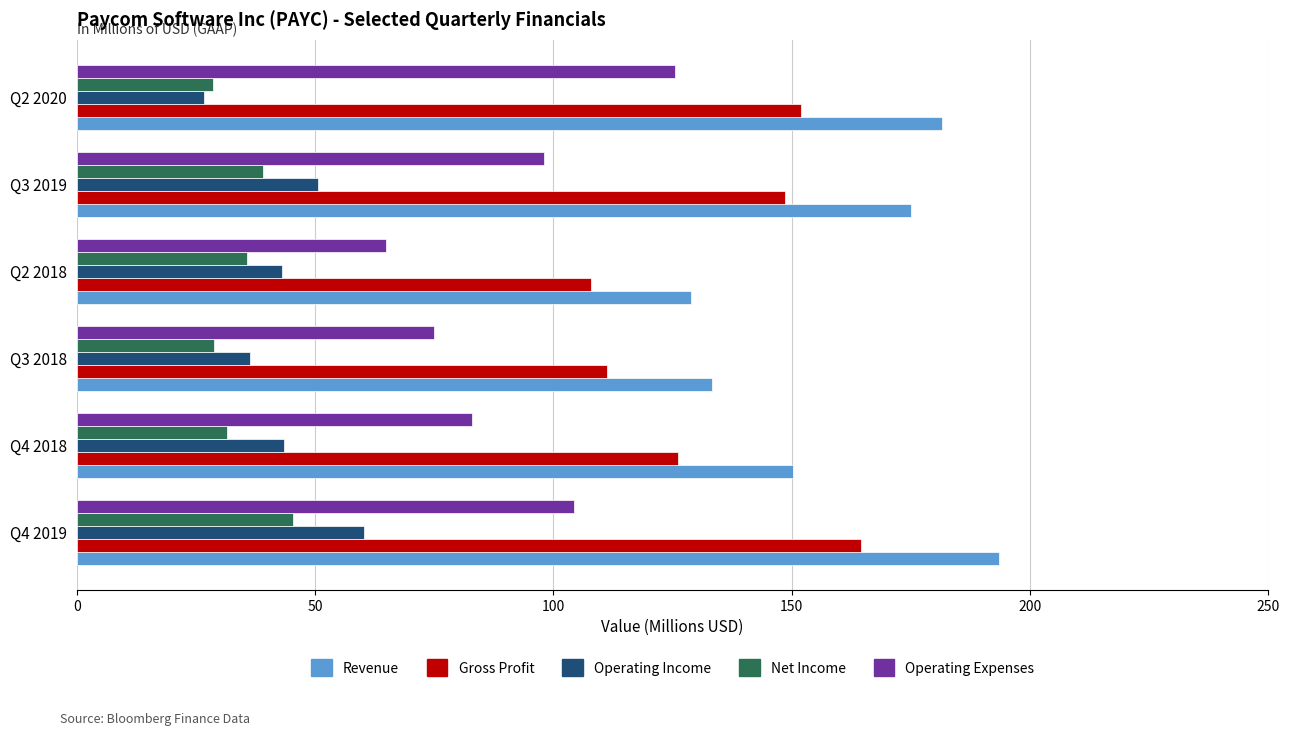

Which series has the largest total across all categories?

Revenue